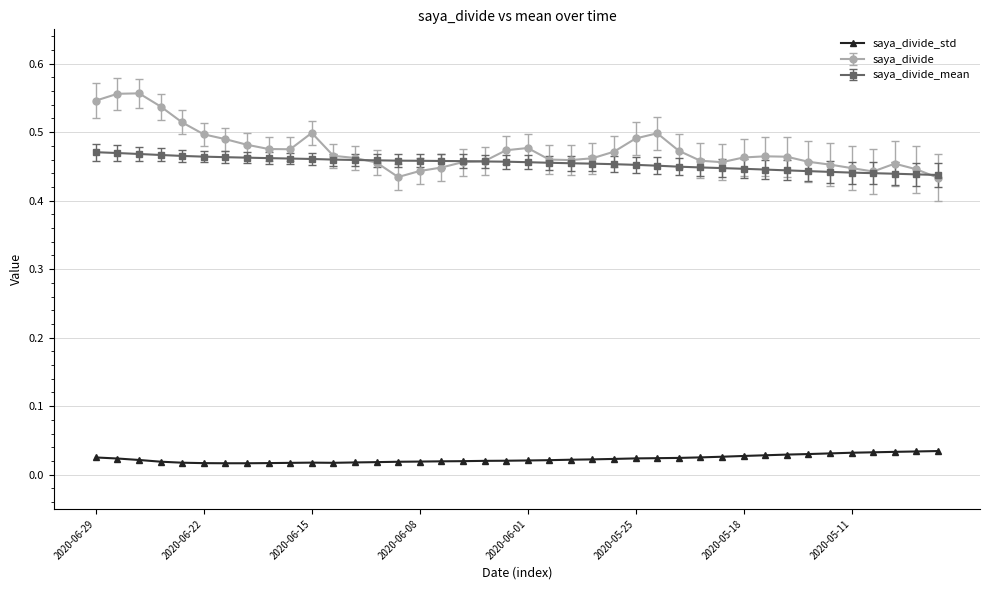

True or false: saya_divide and saya_divide_std cross at least once.

False